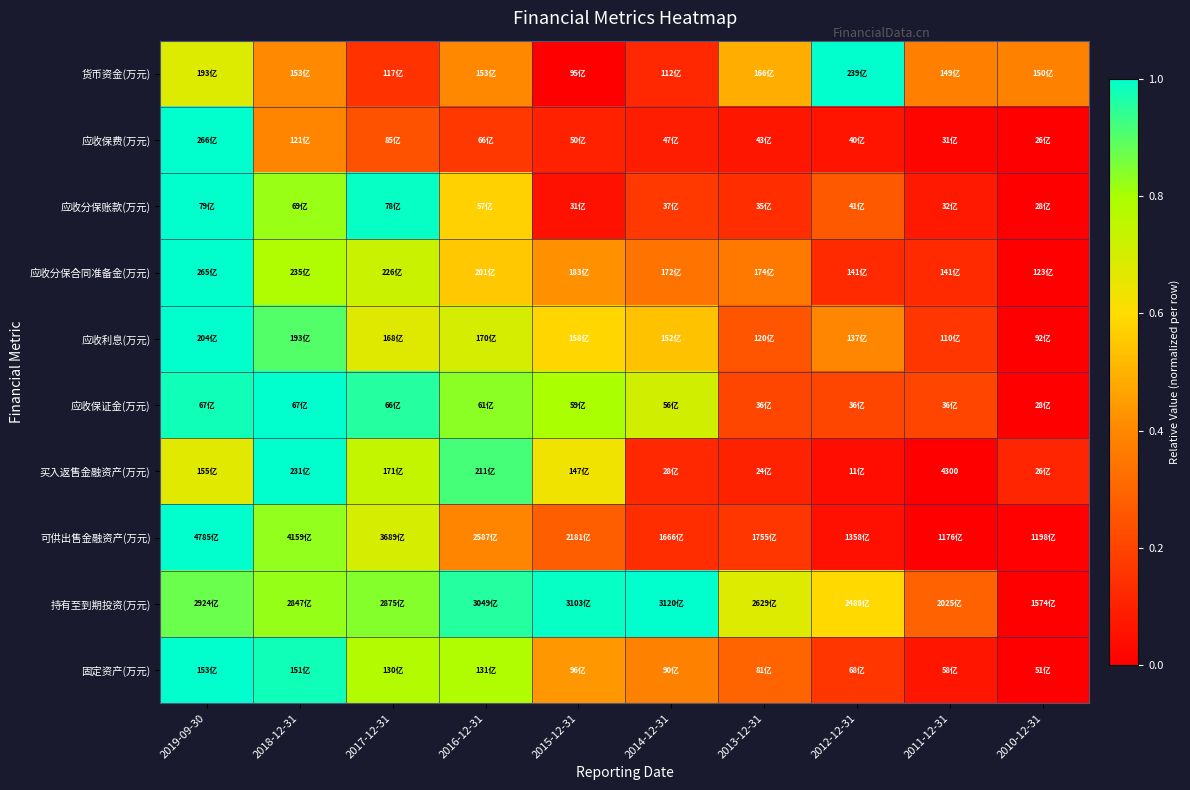

What is the spread (max minus min) of values at 2019-09-30?

0.3